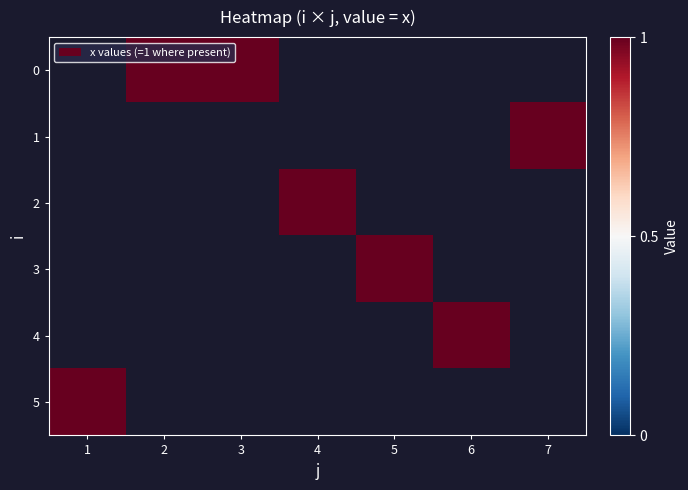

Which series has the largest range (max minus min)?

5